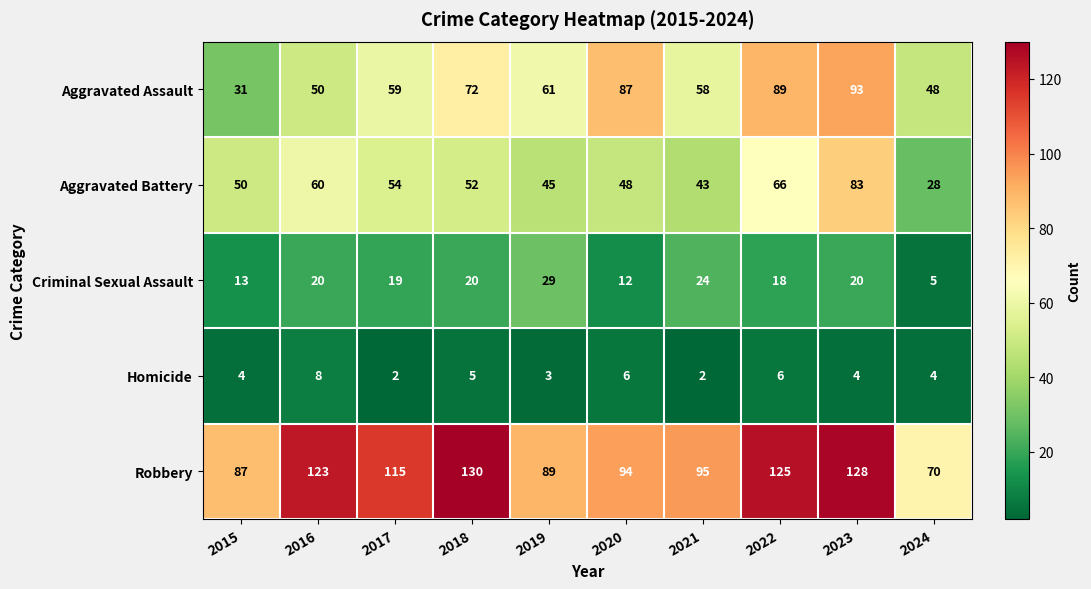

Which series has the widest spread of values?

Aggravated Assault